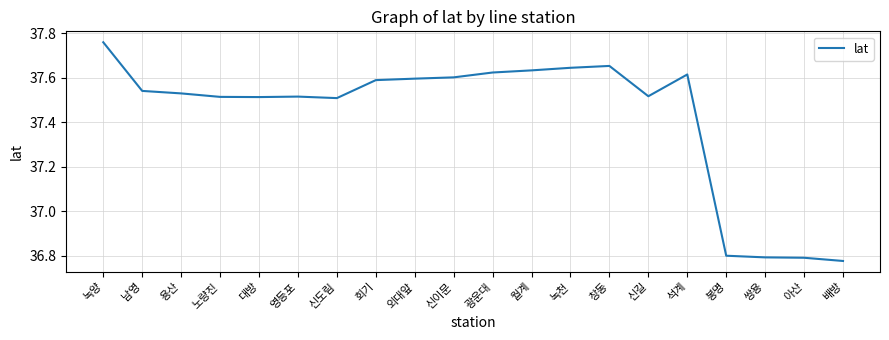

What is the difference between the values at 녹양 and 배방?

1.0